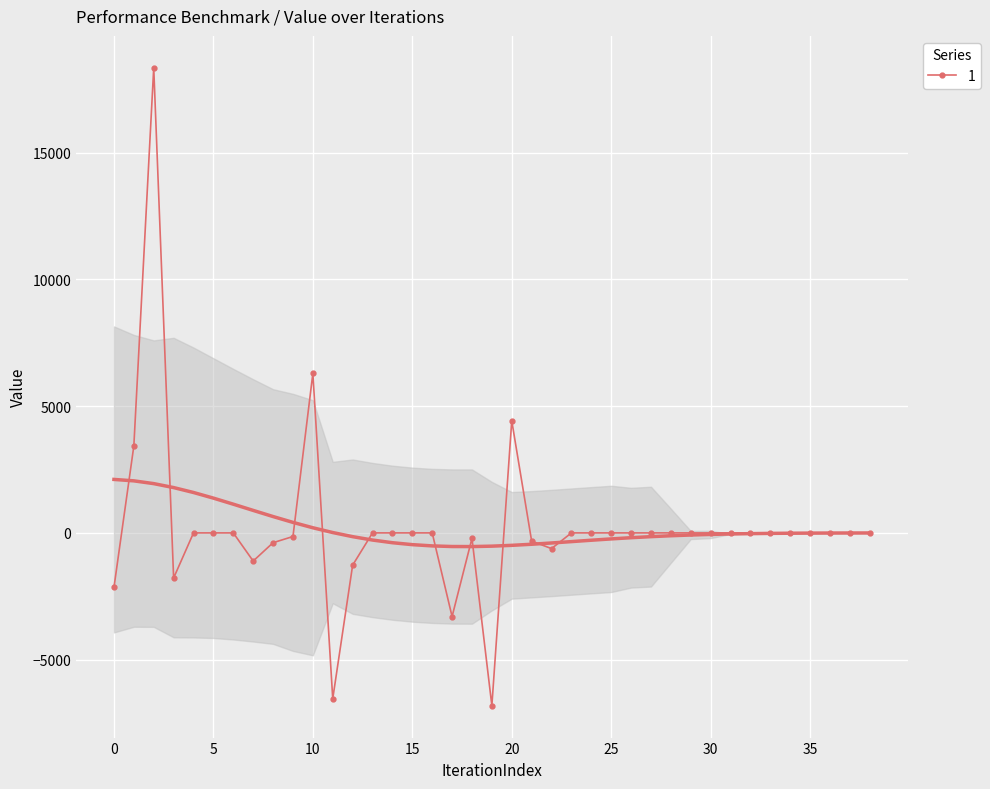

True or false: the data has more than 2 interior local peaks.

True